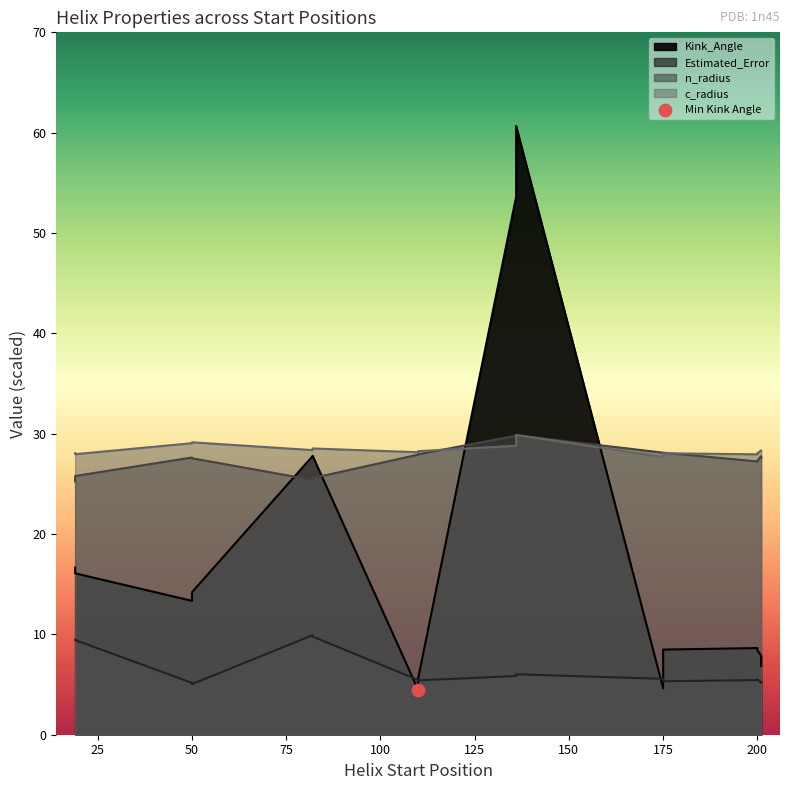

Which series reaches the minimum Y coordinate?

n_radius